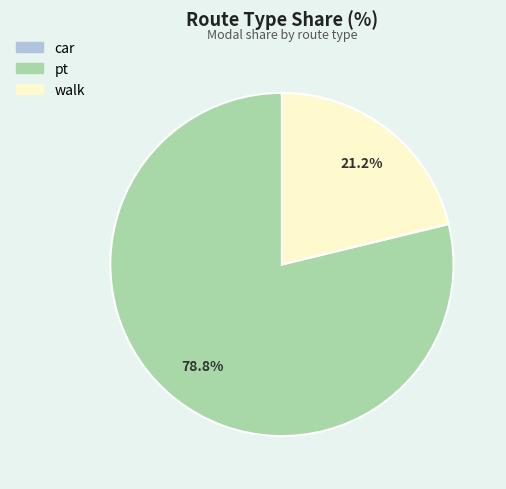

Which has a higher value, pt or walk?

pt